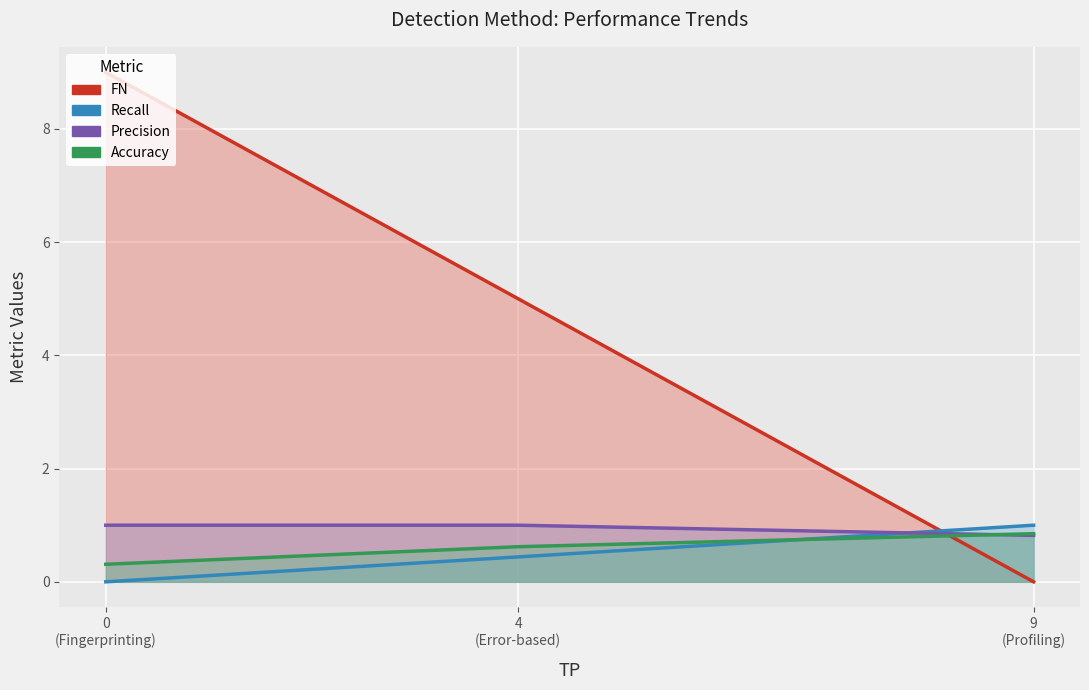

How many lines are shown in the chart?

3